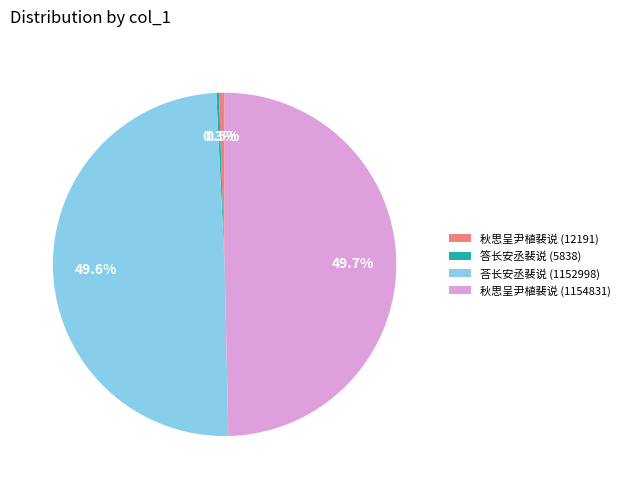

Does any single category account for the majority?

No